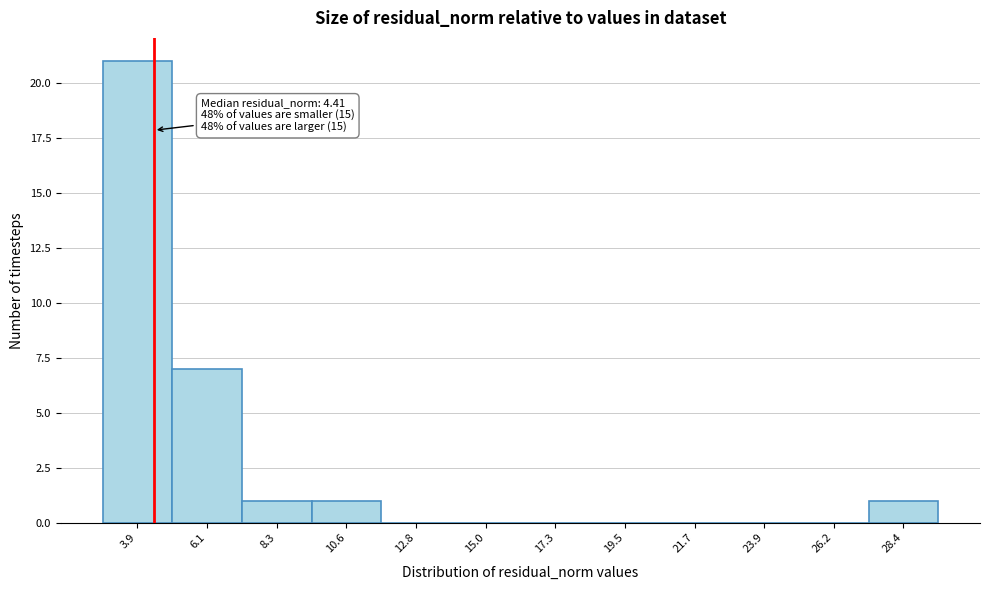

Over which range of the x-axis is the bar tallest?

3.0 to 5.0